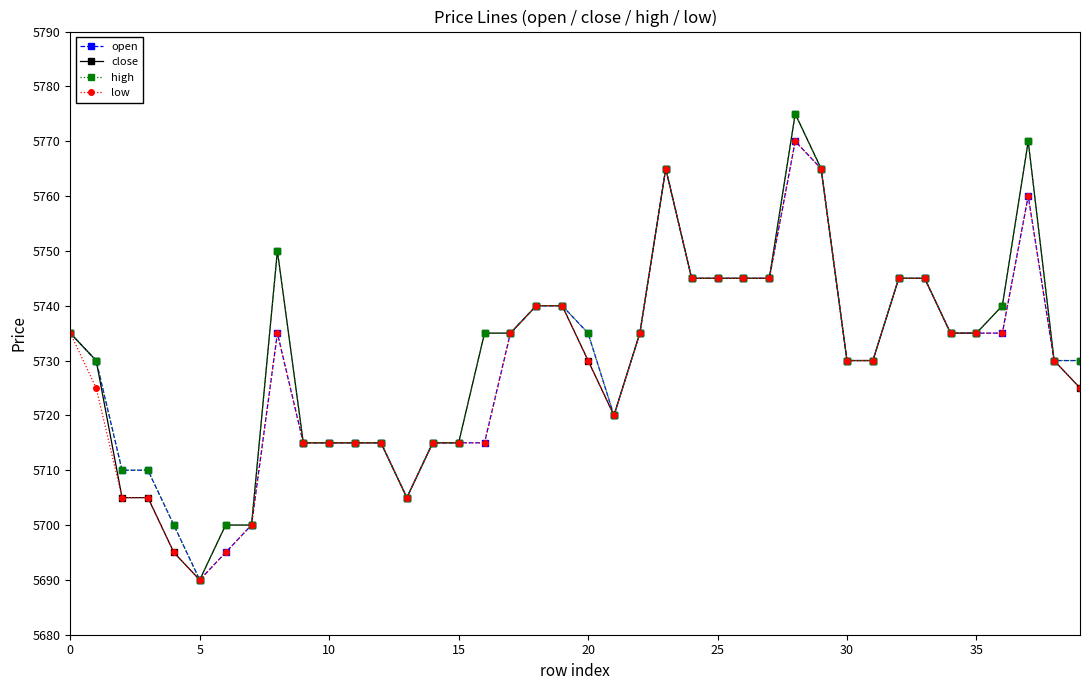

Reading left to right, extract all data points from this chart.

open: 5735	5730	5710	5710	5700	5690	5695	5700	5735	5715	5715	5715	5715	5705	5715	5715	5715	5735	5740	5740	5735	5720	5735	5765	5745	5745	5745	5745	5770	5765	5730	5730	5745	5745	5735	5735	5735	5760	5730	5730
close: 5735	5730	5705	5705	5695	5690	5700	5700	5750	5715	5715	5715	5715	5705	5715	5715	5735	5735	5740	5740	5730	5720	5735	5765	5745	5745	5745	5745	5775	5765	5730	5730	5745	5745	5735	5735	5740	5770	5730	5725
high: 5735	5730	5710	5710	5700	5690	5700	5700	5750	5715	5715	5715	5715	5705	5715	5715	5735	5735	5740	5740	5735	5720	5735	5765	5745	5745	5745	5745	5775	5765	5730	5730	5745	5745	5735	5735	5740	5770	5730	5730
low: 5735	5725	5705	5705	5695	5690	5695	5700	5735	5715	5715	5715	5715	5705	5715	5715	5715	5735	5740	5740	5730	5720	5735	5765	5745	5745	5745	5745	5770	5765	5730	5730	5745	5745	5735	5735	5735	5760	5730	5725